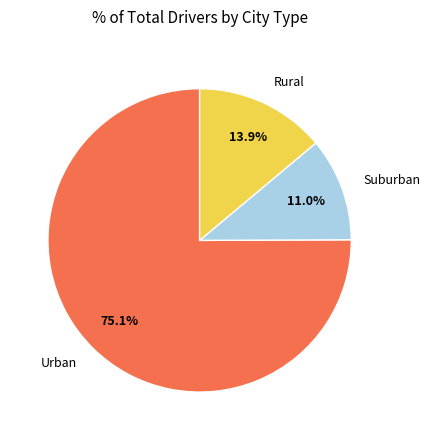

Rank the categories by value from lowest to highest.

Suburban, Rural, Urban